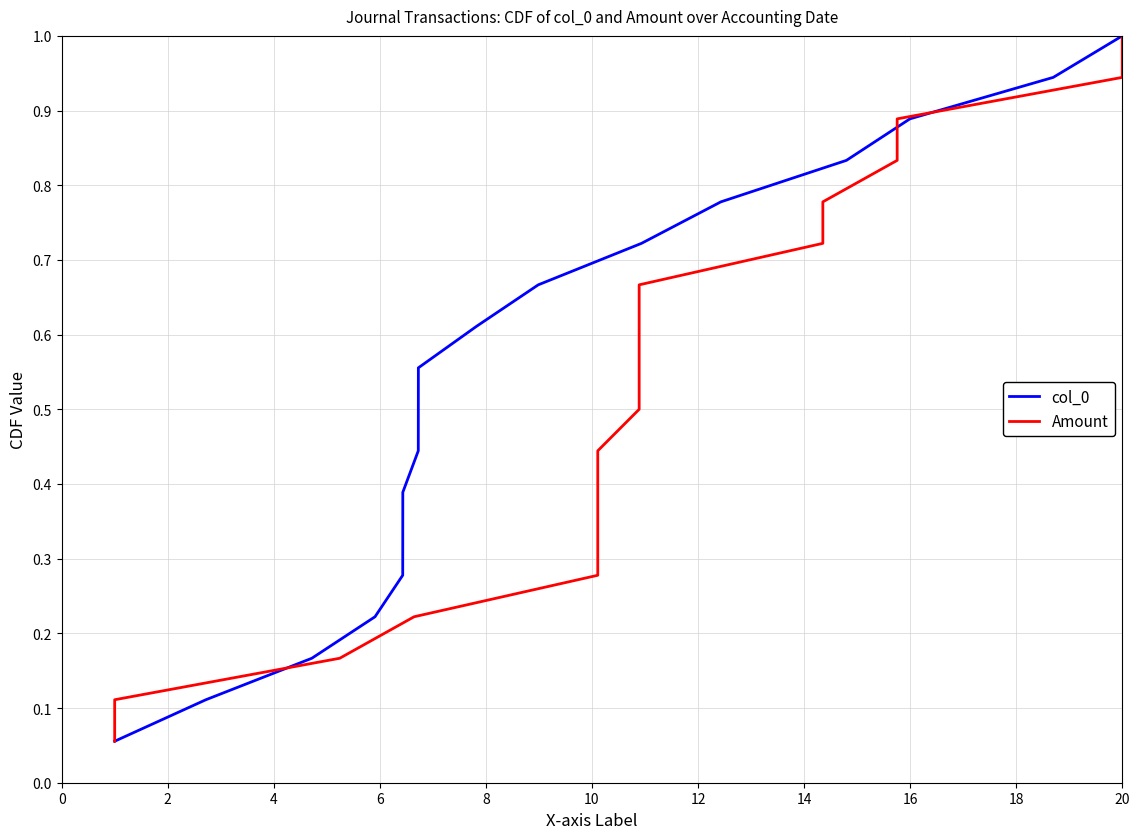

Rank the series by their maximum value, from highest to lowest.

col_0, Amount